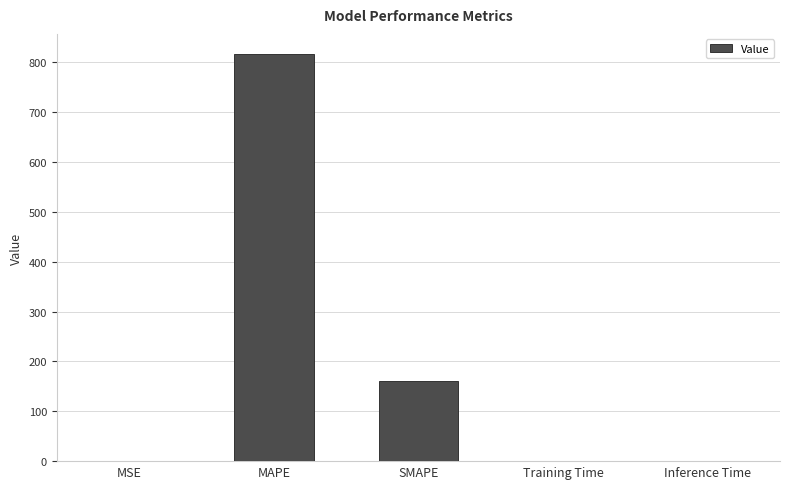

True or false: the data shows 0.0 at Inference Time.

True